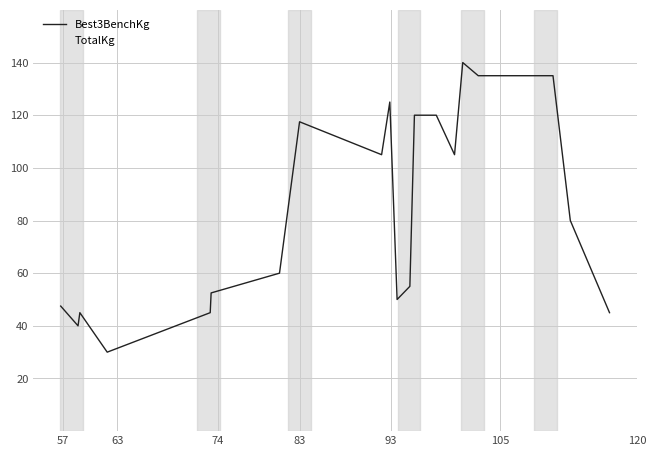

What is the minimum value for Best3BenchKg?

30.0